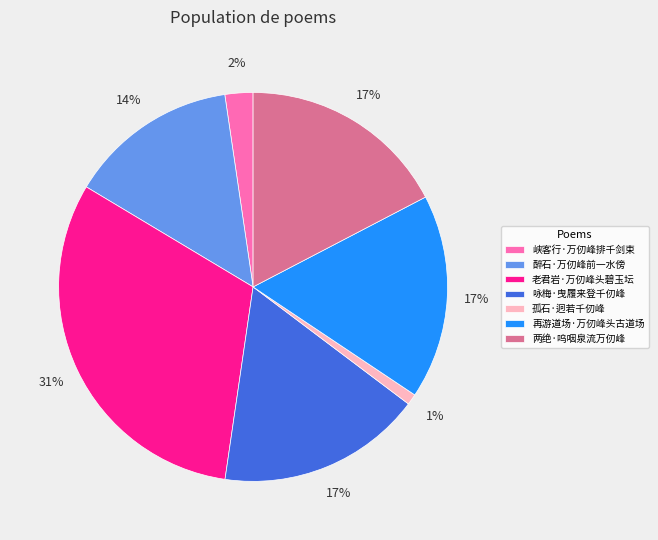

Between 两绝·呜咽泉流万仞峰 and 孤石·迥若千仞峰, which is larger?

两绝·呜咽泉流万仞峰